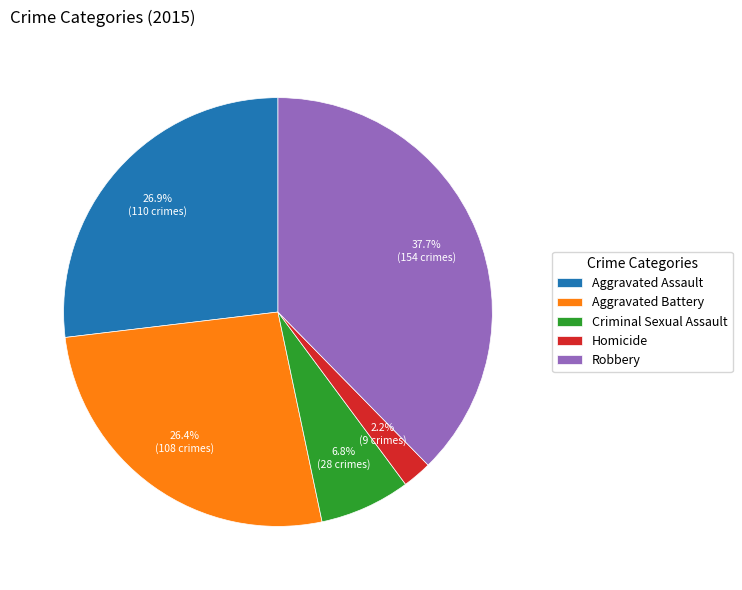

Which has a higher value, Aggravated Battery or Homicide?

Aggravated Battery